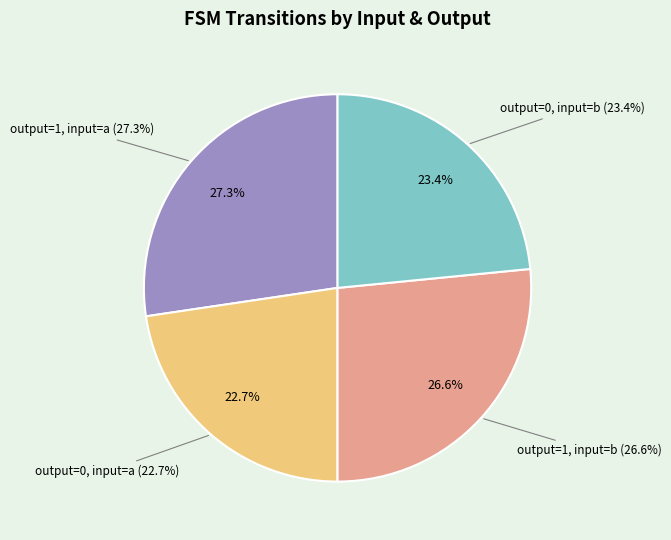

Does output=0, input=a represent more than half of the total?

No